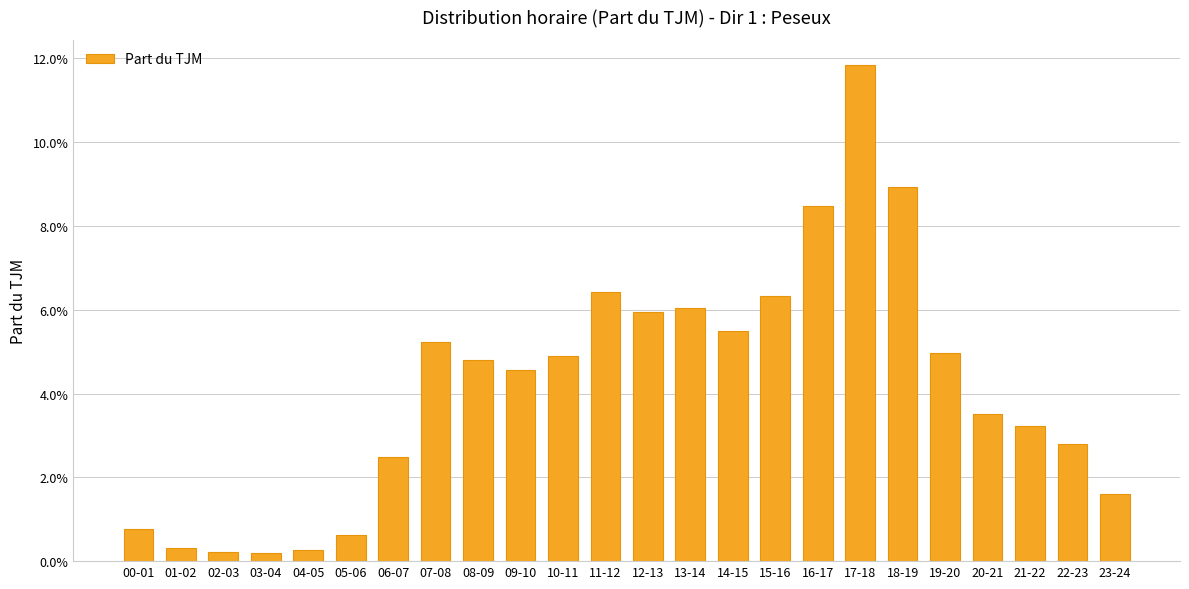

Rank the categories by value from lowest to highest.

03-04, 02-03, 04-05, 01-02, 05-06, 00-01, 23-24, 06-07, 22-23, 21-22, 20-21, 09-10, 08-09, 10-11, 19-20, 07-08, 14-15, 12-13, 13-14, 15-16, 11-12, 16-17, 18-19, 17-18